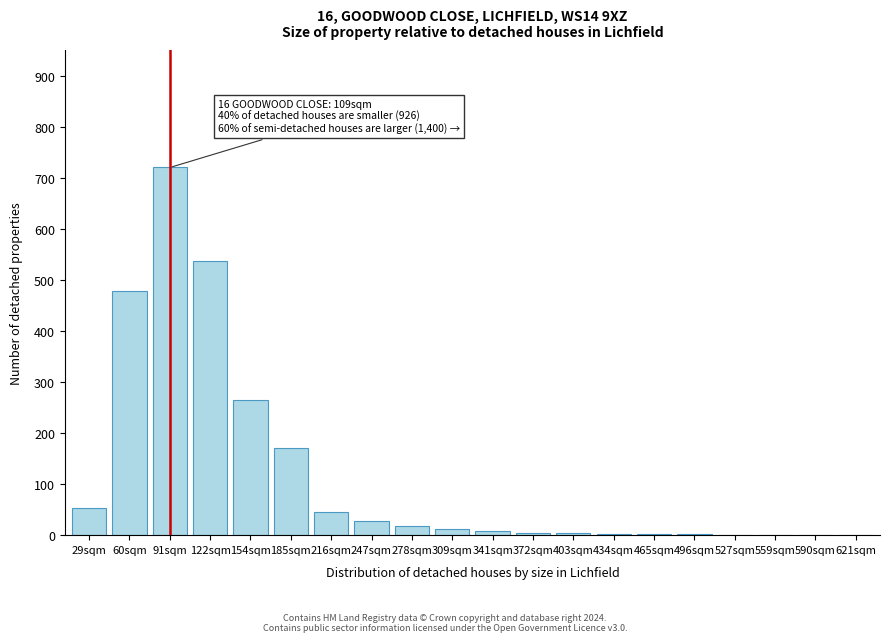

Approximately how many times larger is the value at 122sqm compared to 91sqm?

0.7